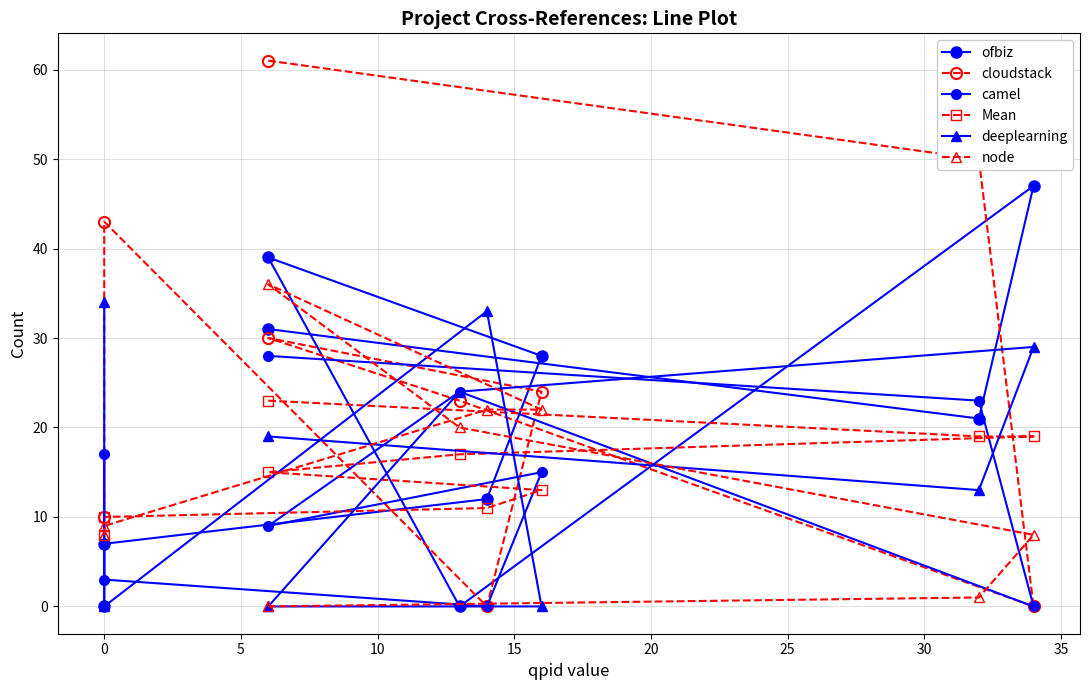

True or false: ofbiz and cloudstack cross at least once.

True